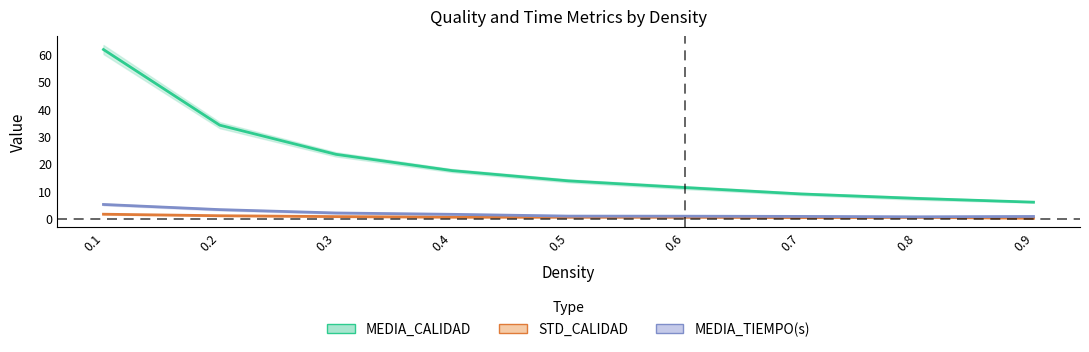

Which has a higher value, 0.9 or 0.7?

0.7